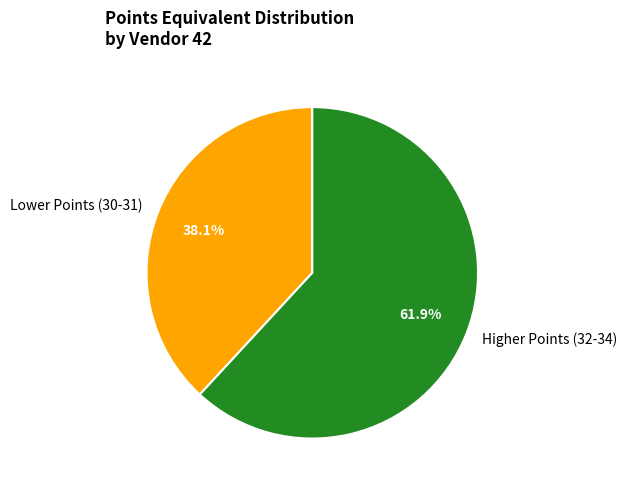

What is the ratio of the value at Higher Points (32-34) to the value at Lower Points (30-31)?

1.6